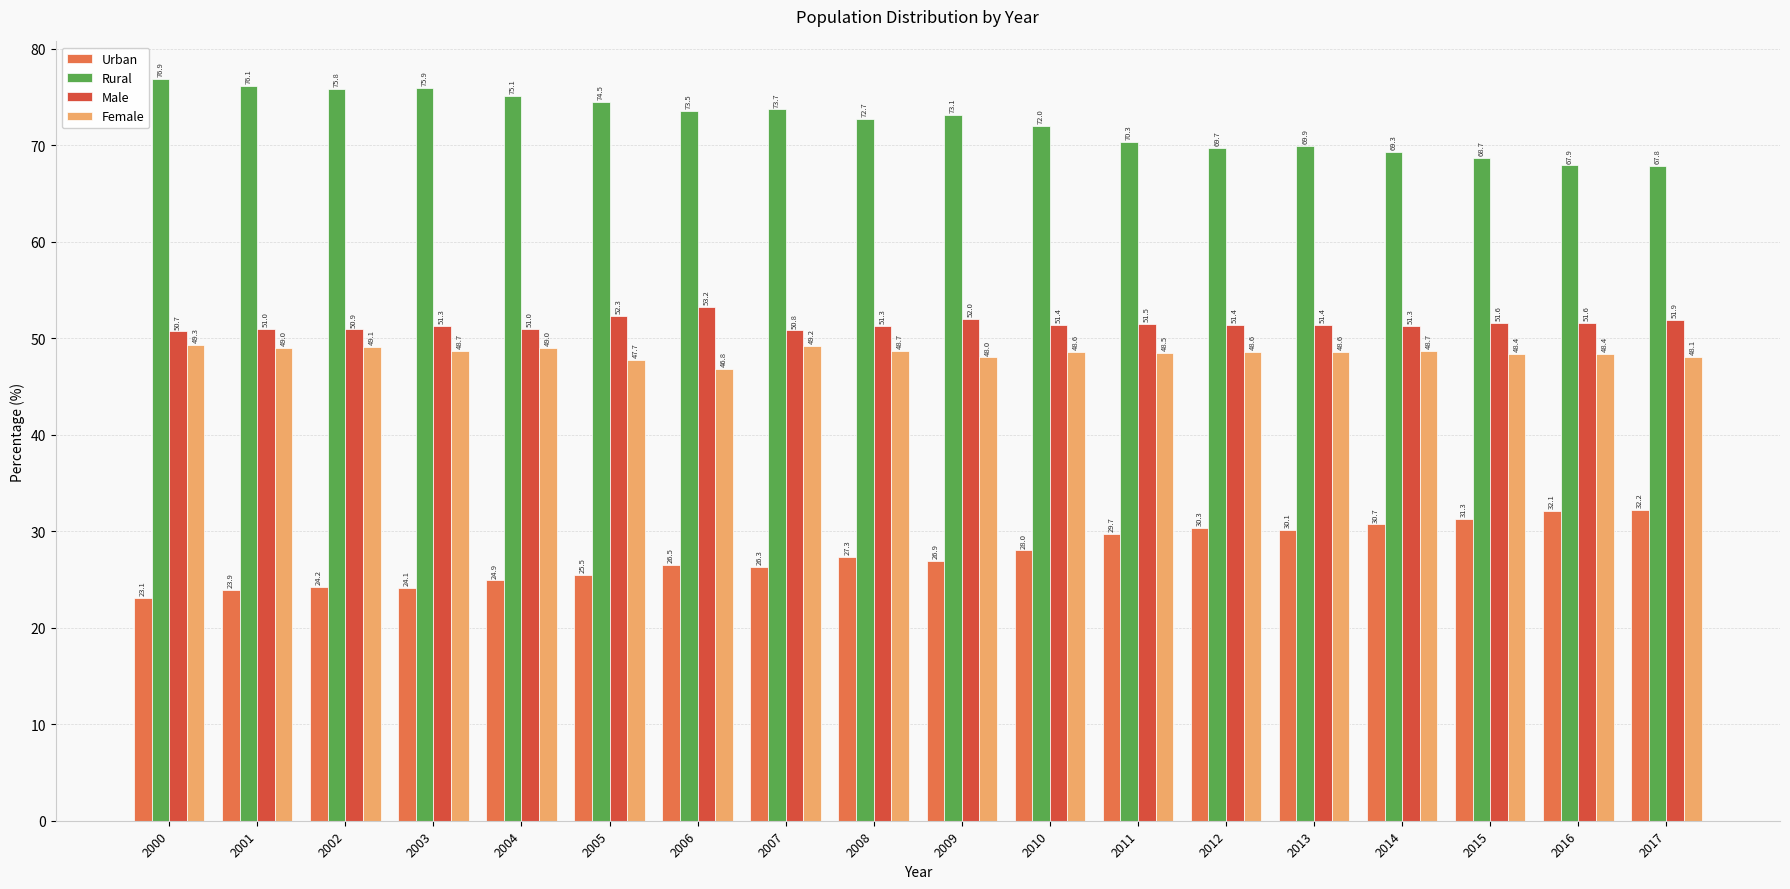

What is the spread (max minus min) of values at 2014?

38.6